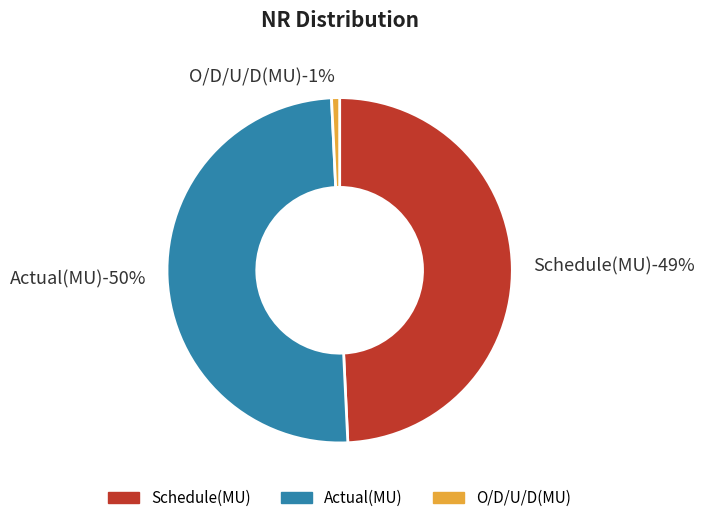

To the nearest percent, what is the difference between the O/D/U/D(MU) and Actual(MU) slice percentages?

49%